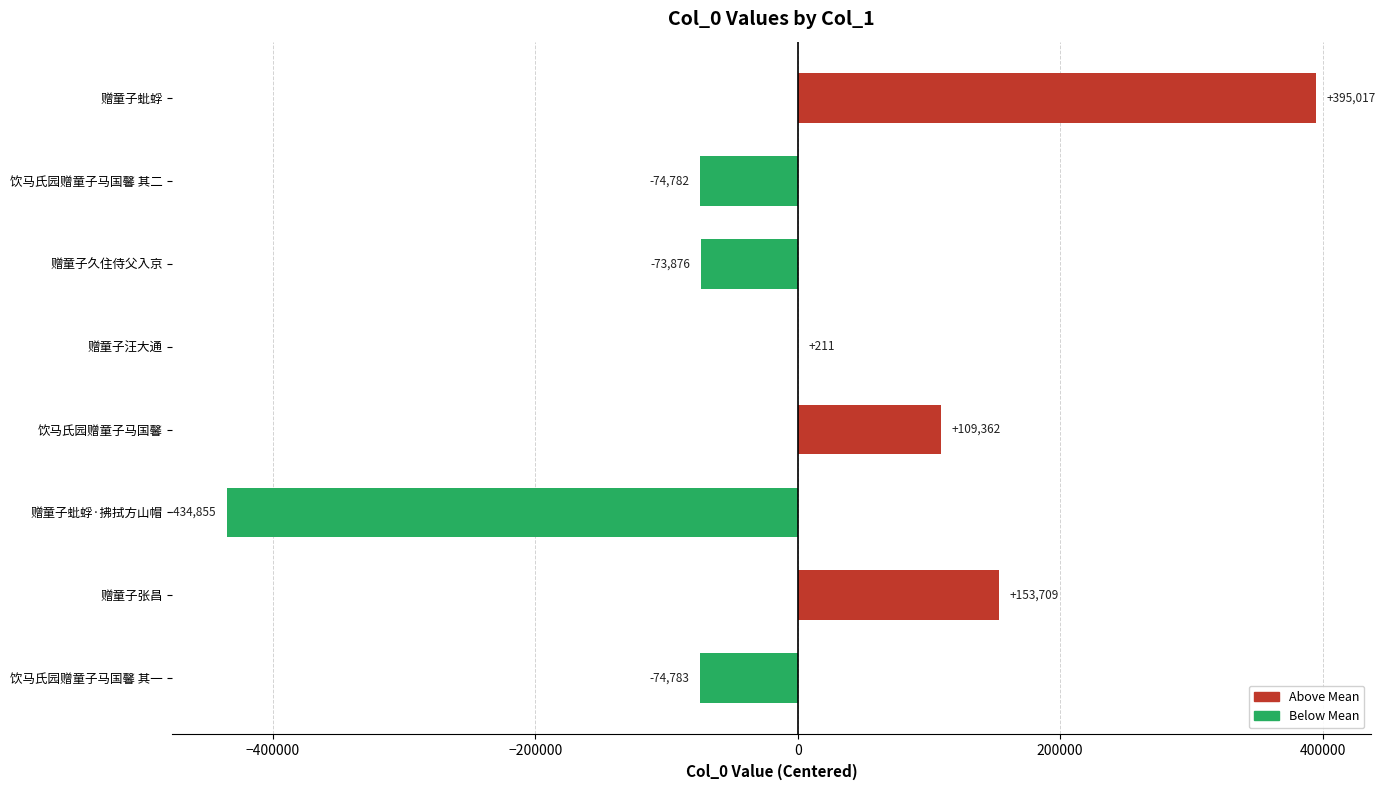

What value does the data have at 饮马氏园赠童子马国馨 其二?

-74782.4